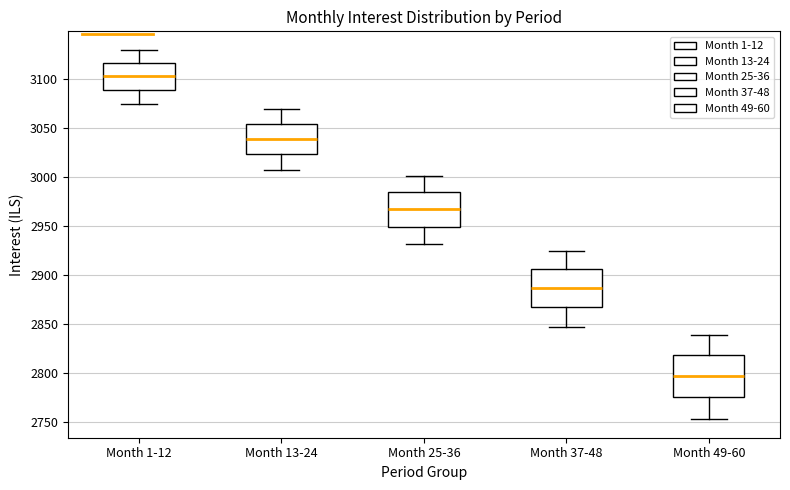

Reading left to right, read every box against the y-axis: the position of its median line, the range the box covers, and the ends of its whiskers. The values are not printed on the chart, so give them approximately, as read against the axis.

Month 1-12: median 3105, box 3090 to 3115, whiskers 3075 to 3130
Month 13-24: median 3040, box 3025 to 3055, whiskers 3005 to 3070
Month 25-36: median 2965, box 2950 to 2985, whiskers 2930 to 3000
Month 37-48: median 2885, box 2865 to 2905, whiskers 2845 to 2925
Month 49-60: median 2795, box 2775 to 2820, whiskers 2755 to 2840